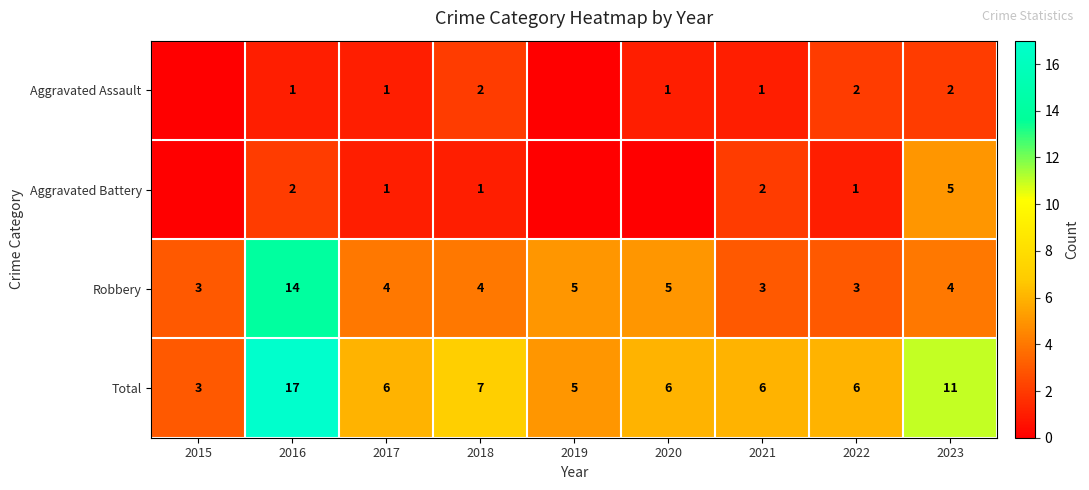

Where does the Total series first go above 6?

2016